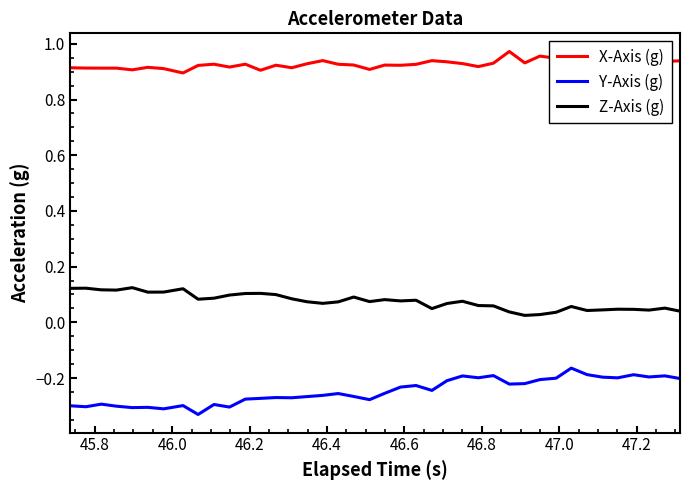

Count the number of data series in this chart.

3